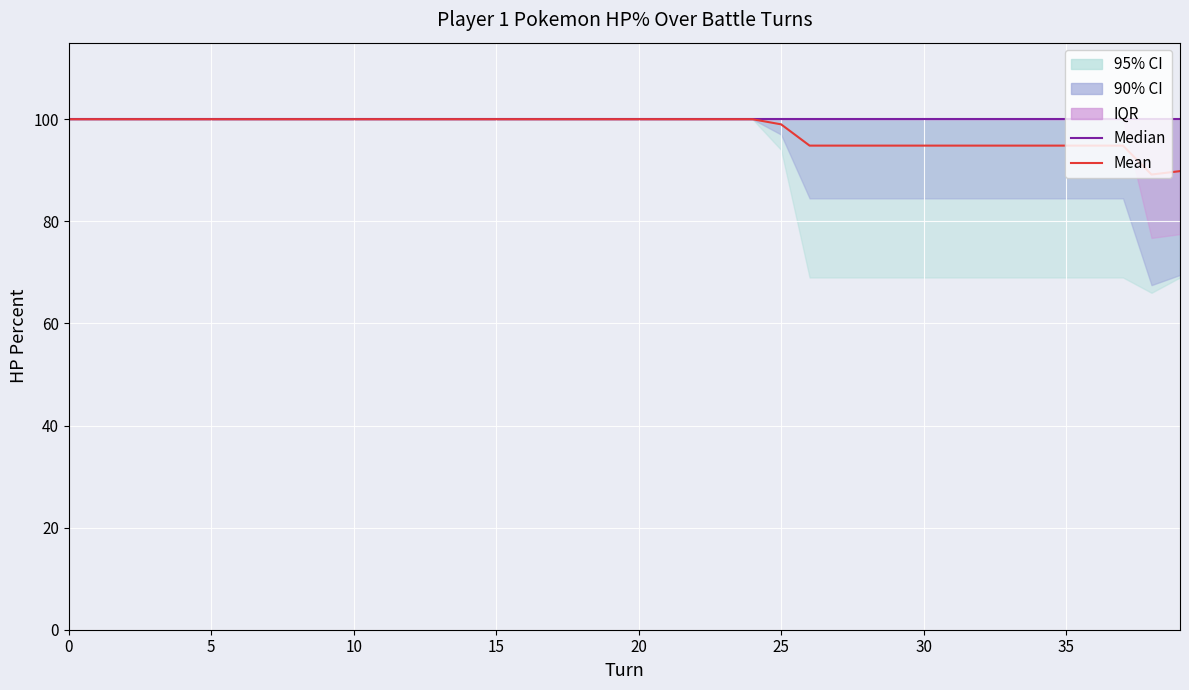

The Mean series shows 159.9 at 10. True or false?

False